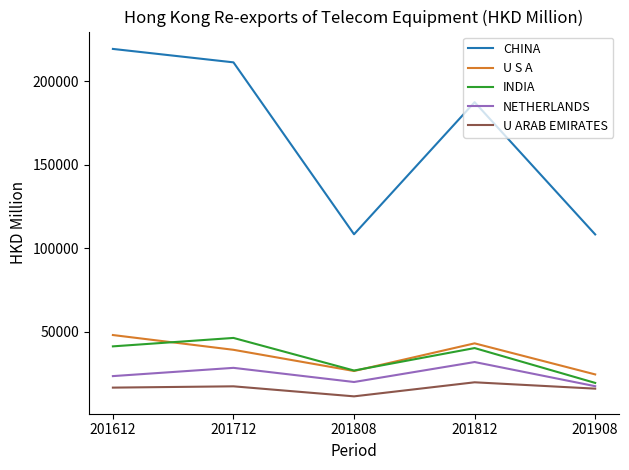

Which series has the largest total across all categories?

CHINA